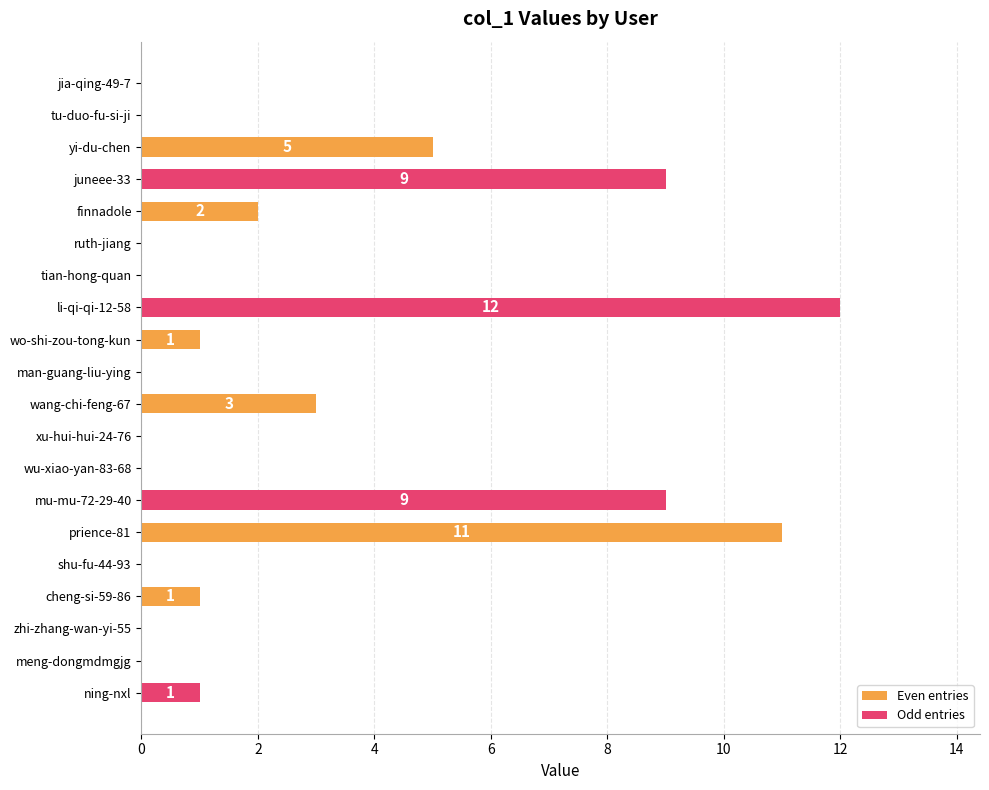

Reading top to bottom, what are all the values shown in this chart?

jia-qing-49-7=0	tu-duo-fu-si-ji=0	yi-du-chen=5	juneee-33=9	finnadole=2	ruth-jiang=0	tian-hong-quan=0	li-qi-qi-12-58=12	wo-shi-zou-tong-kun=1	man-guang-liu-ying=0	wang-chi-feng-67=3	xu-hui-hui-24-76=0	wu-xiao-yan-83-68=0	mu-mu-72-29-40=9	prience-81=11	shu-fu-44-93=0	cheng-si-59-86=1	zhi-zhang-wan-yi-55=0	meng-dongmdmgjg=0	ning-nxl=1